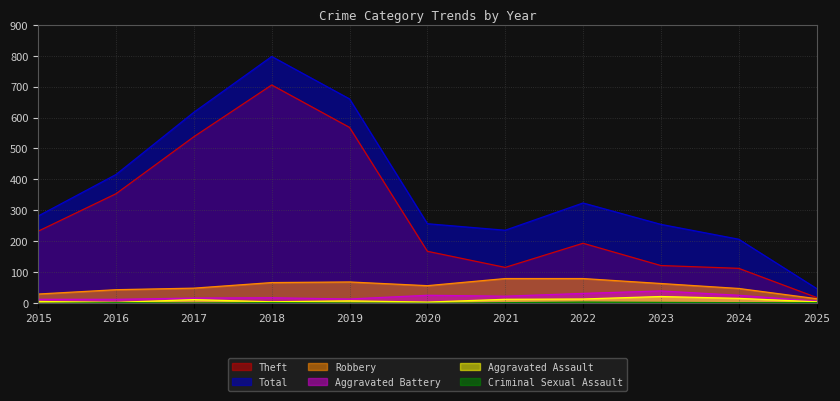

What is the sum of all Total values?

4099